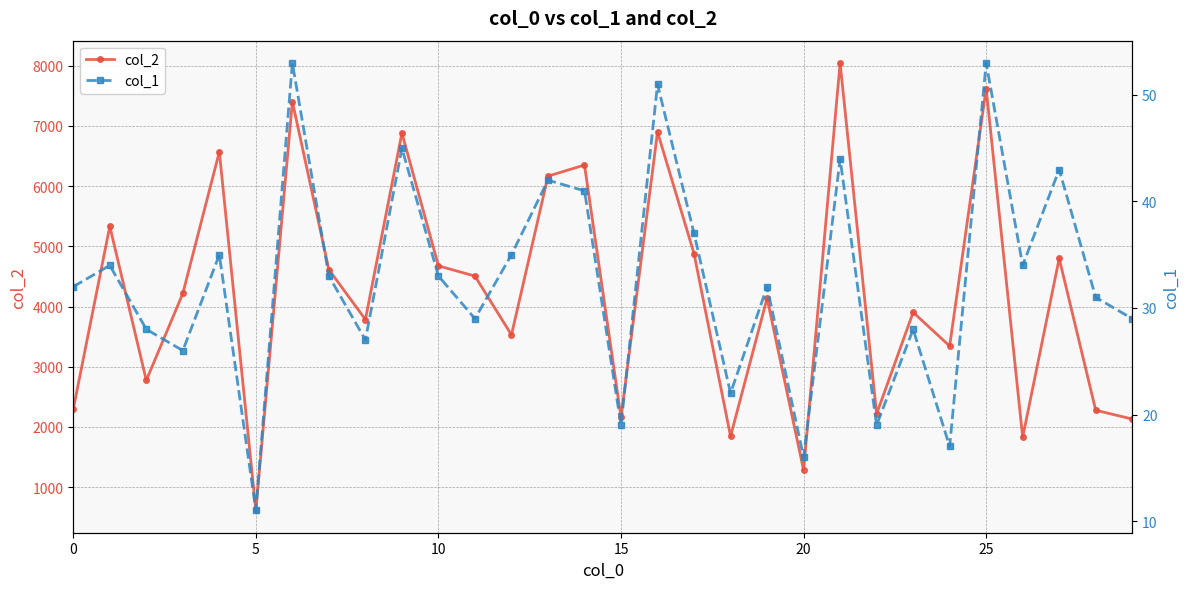

List the series in order of their overall mean, lowest first.

col_1, col_2